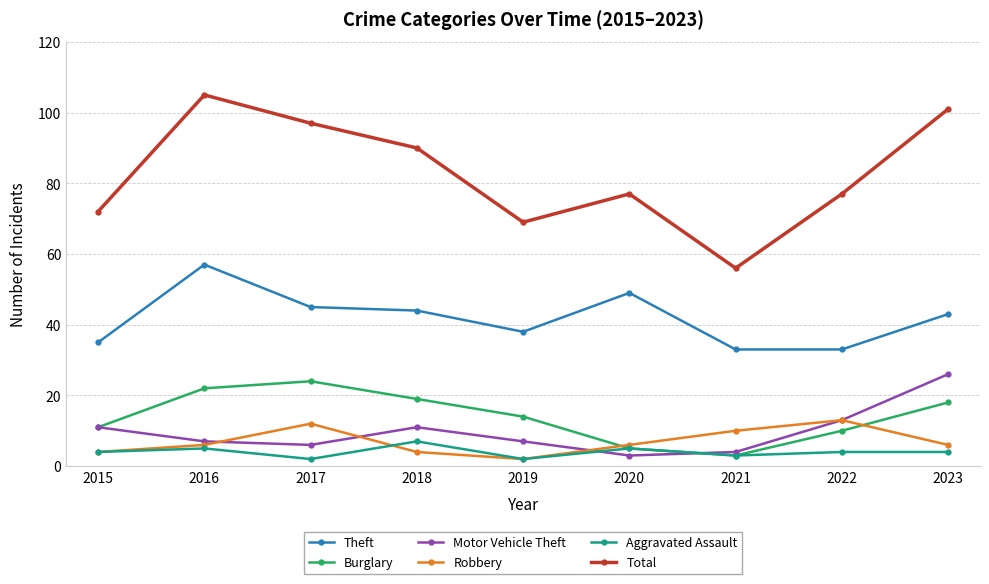

What is the lowest value of the Total series?

56